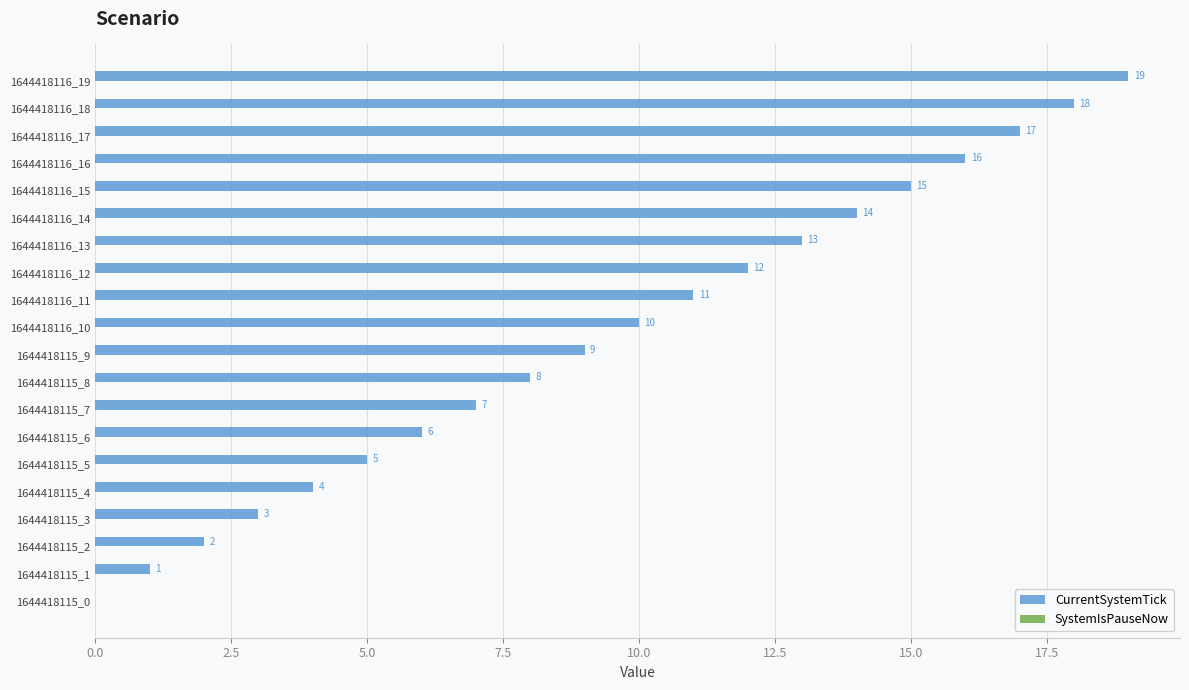

What is the ratio of the value at 1644418116_12 to the value at 1644418116_10?

1.2